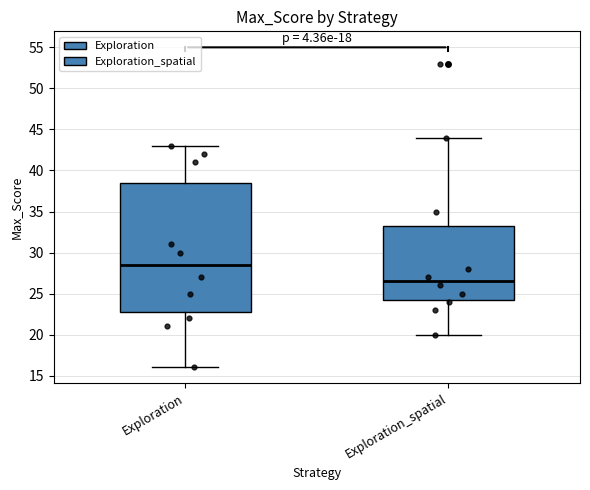

Which box has the lowest median line?

Exploration_spatial